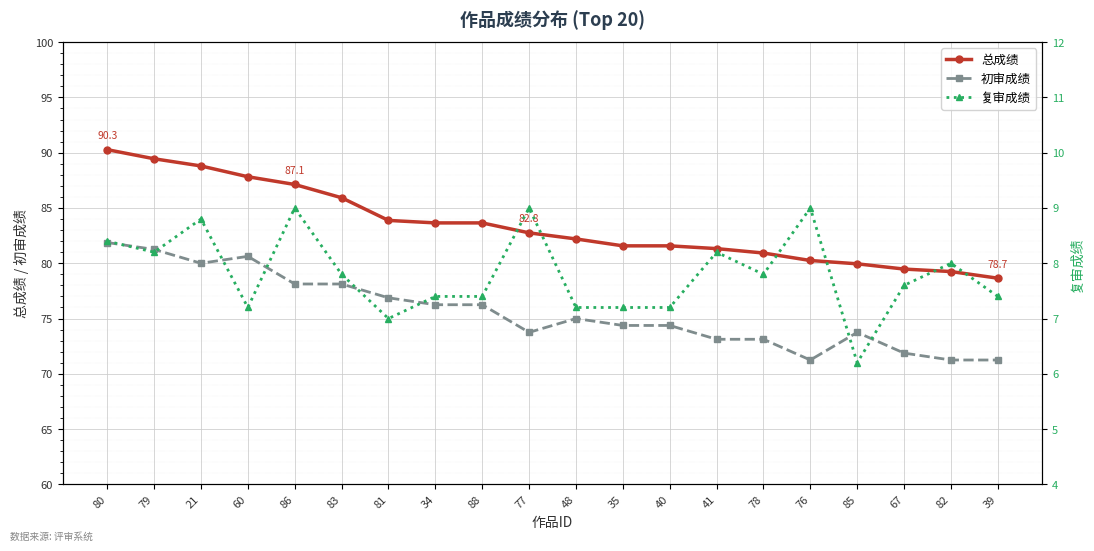

Reading left to right, list all the values displayed in this chart.

总成绩: 90.3	89.5	88.8	87.8	87.1	85.9	83.9	83.7	83.7	82.8	82.2	81.6	81.6	81.3	80.9	80.2	80.0	79.5	79.2	78.7
初审成绩: 81.9	81.2	80.0	80.6	78.1	78.1	76.9	76.2	76.2	73.8	75.0	74.4	74.4	73.1	73.1	71.2	73.8	71.9	71.2	71.2
复审成绩: 8.4	8.2	8.8	7.2	9.0	7.8	7.0	7.4	7.4	9.0	7.2	7.2	7.2	8.2	7.8	9.0	6.2	7.6	8.0	7.4